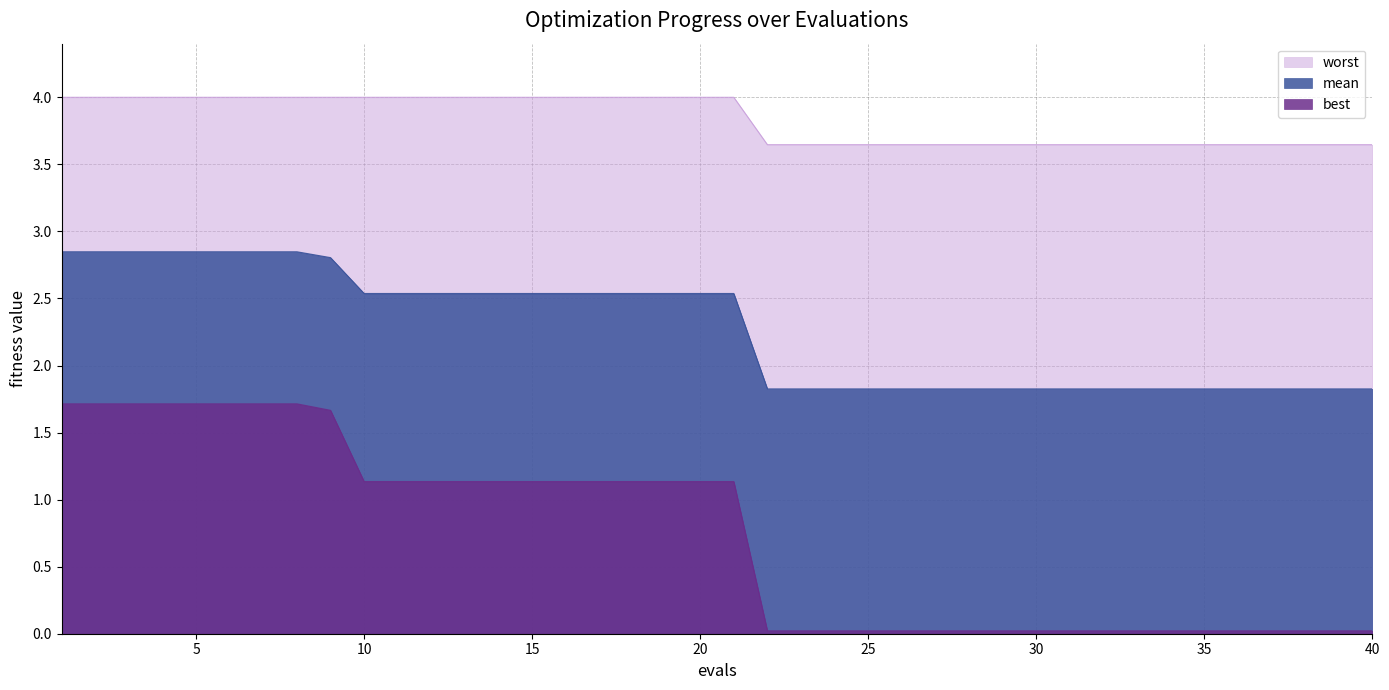

Rank the series by their maximum value, from highest to lowest.

worst, mean, best